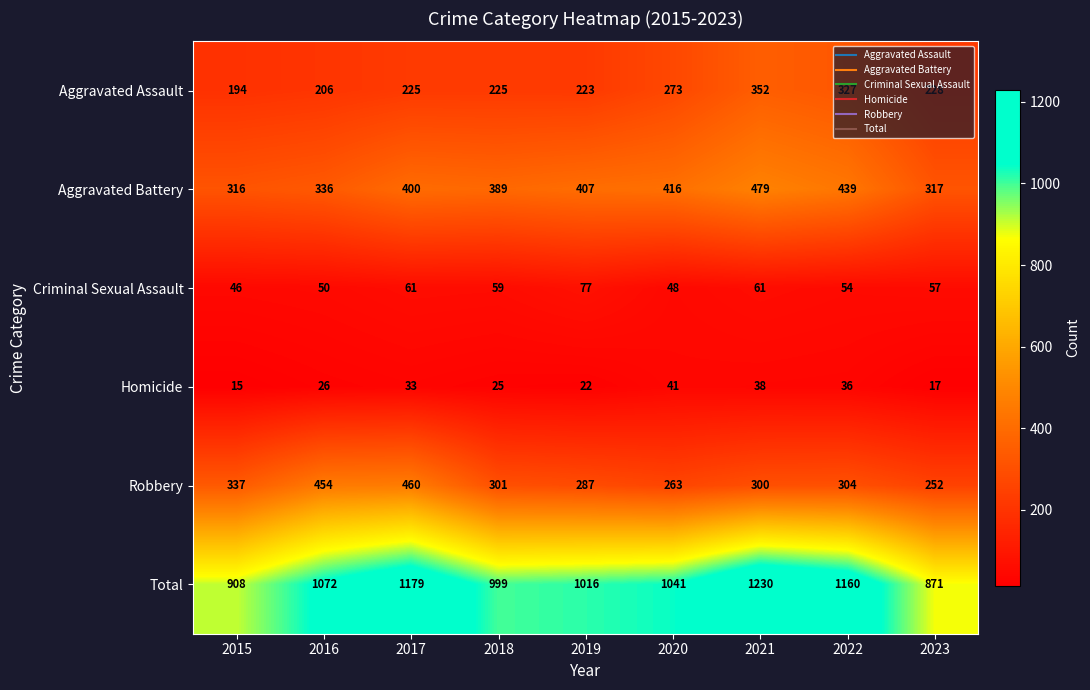

At which category is the sum across all series the highest?

2021